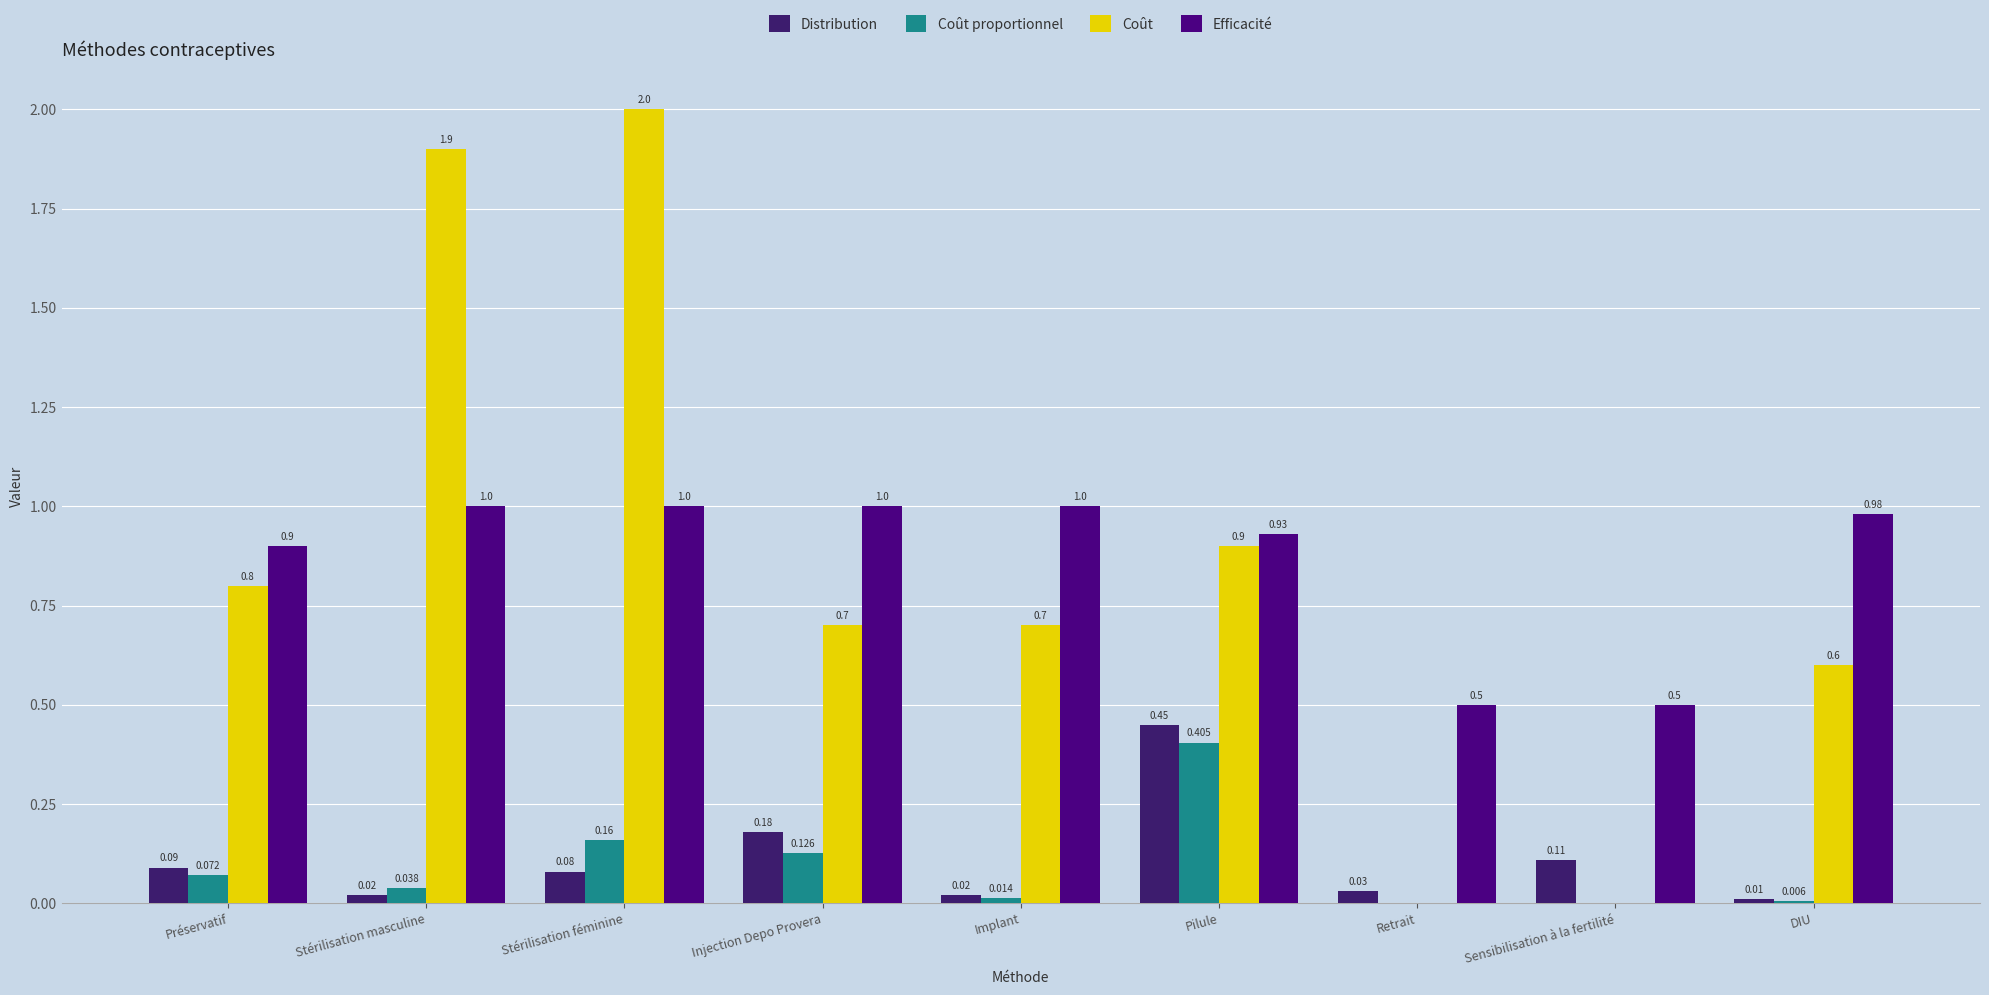

Does the chart contain stacked bars?

No